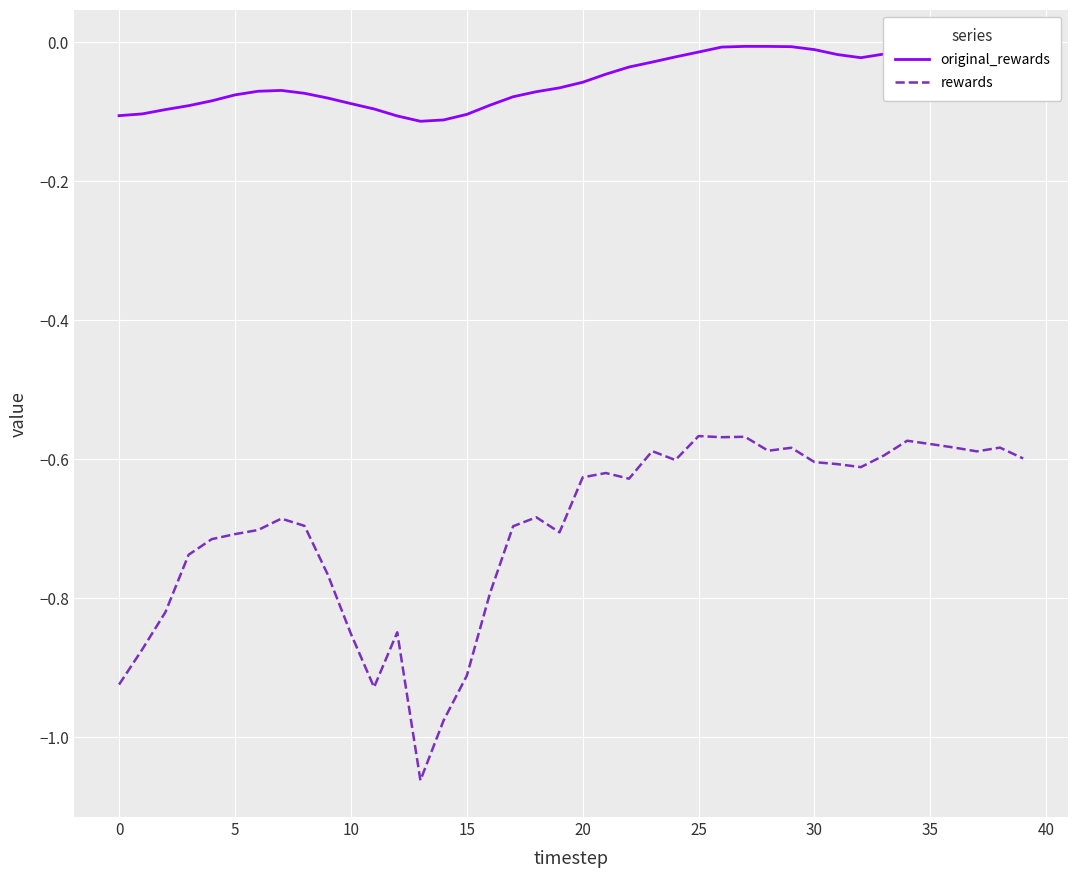

True or false: original_rewards and rewards intersect in this chart.

False